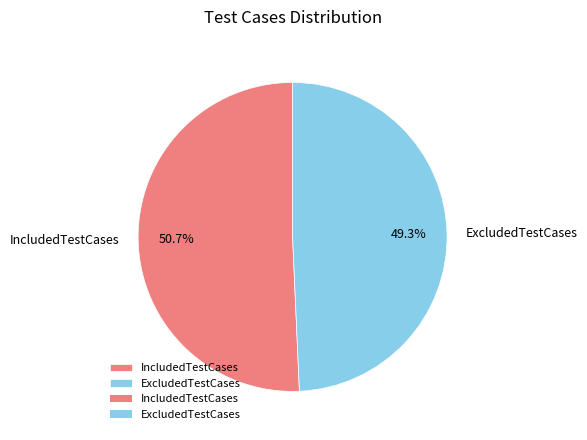

Does any single category account for the majority?

Yes